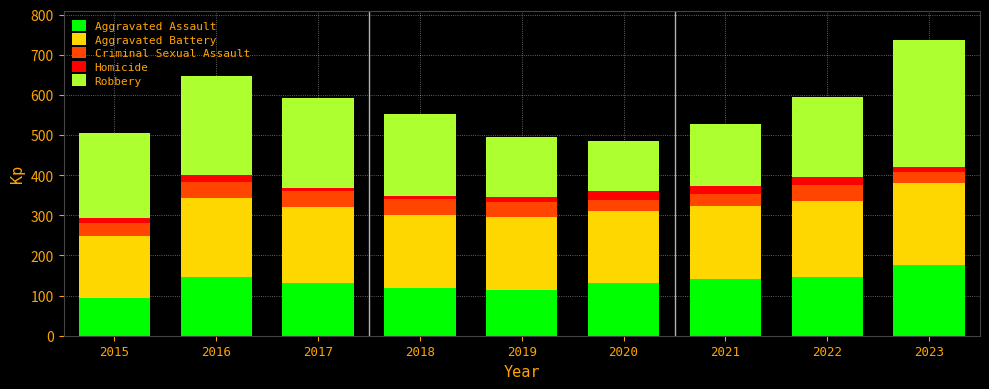

Are the bars grouped side by side (vs. stacked)?

No